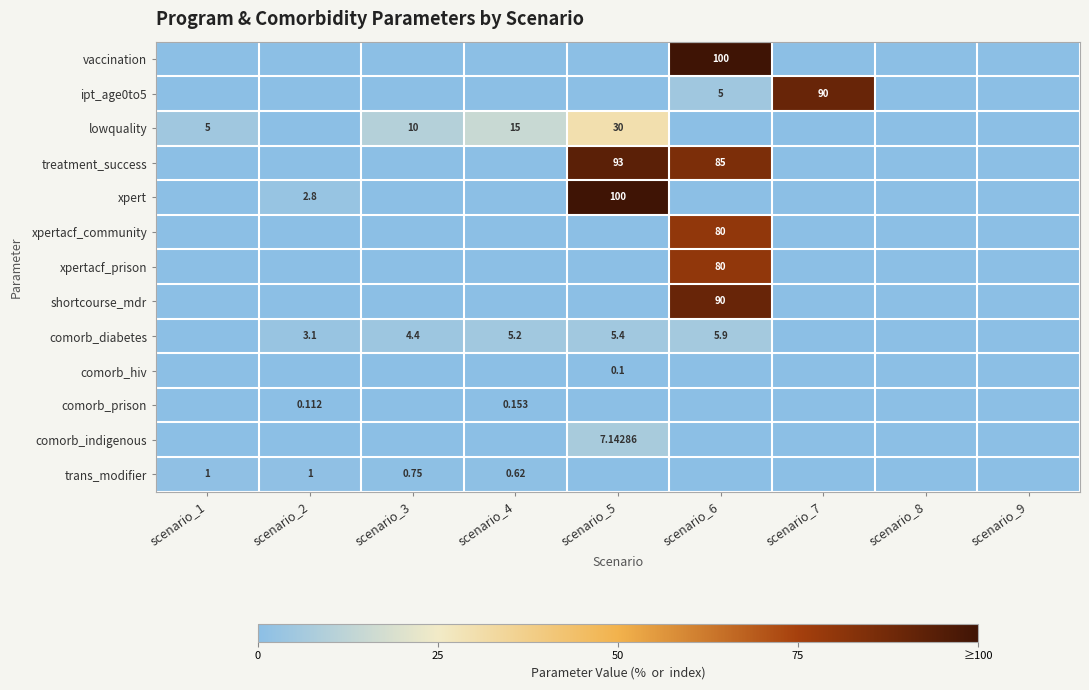

At how many categories does at least one series exceed 39?

3